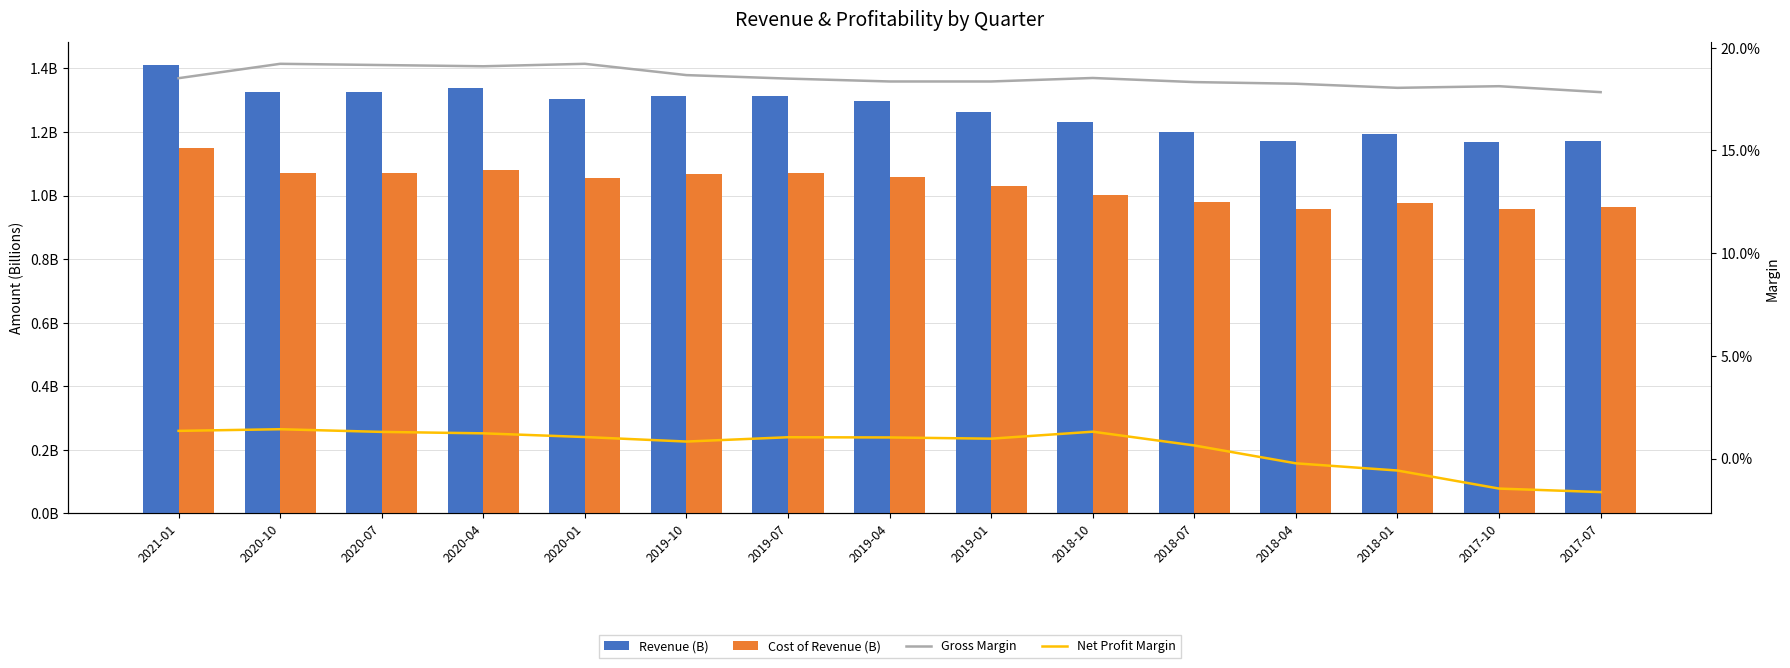

At which category is the sum across all series the highest?

2021-01